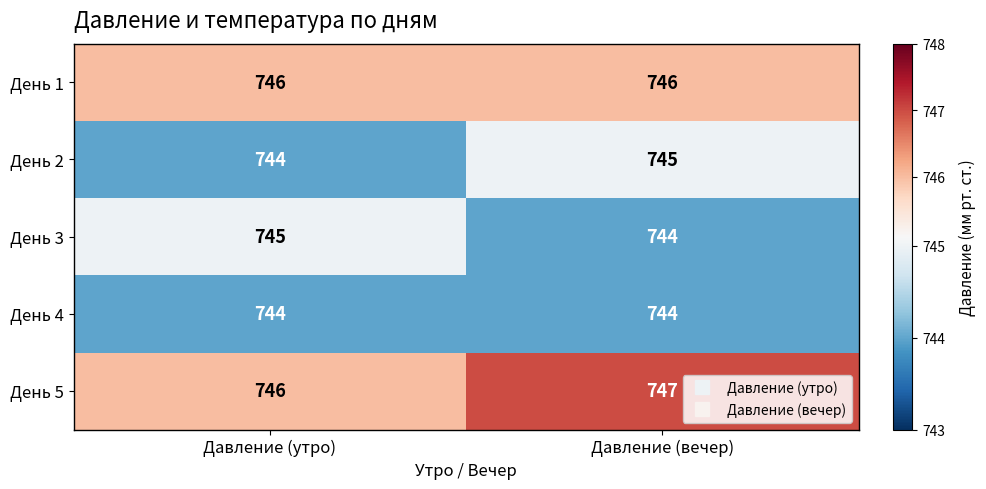

What is the smallest value displayed?

744